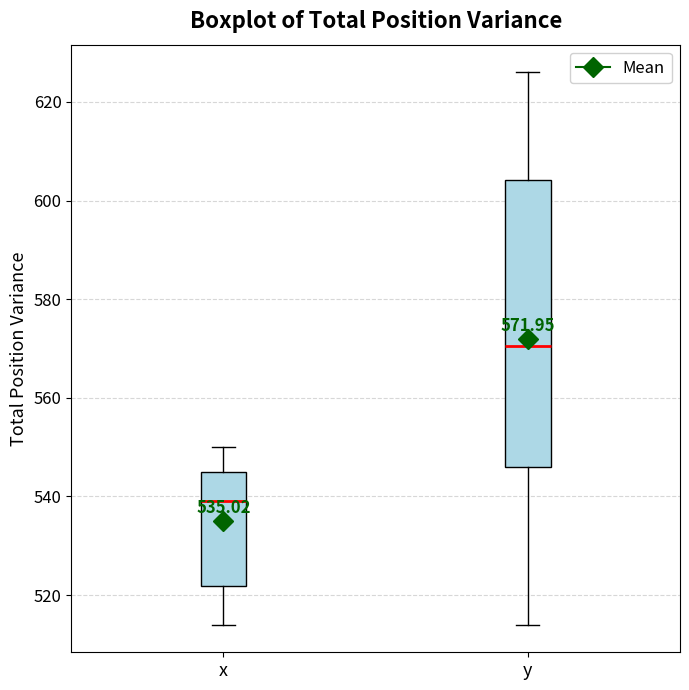

Comparing the boxes themselves (not the whiskers), which one is the tallest?

y